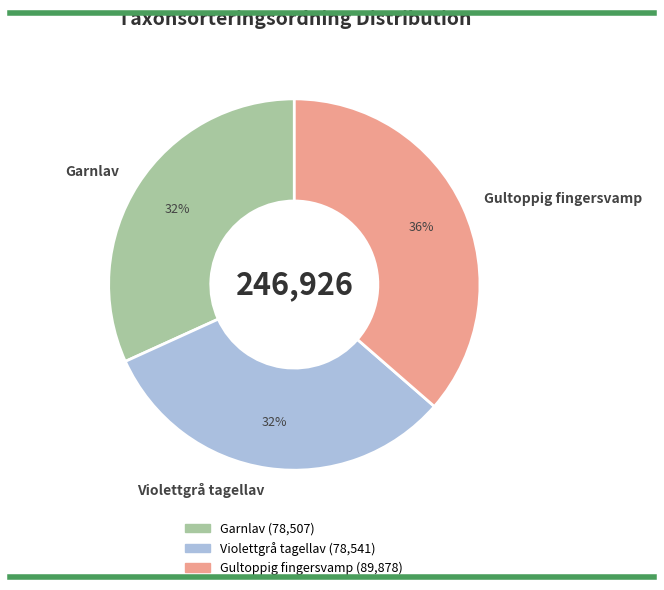

Combined, do Garnlav and Gultoppig fingersvamp account for over 50%?

Yes